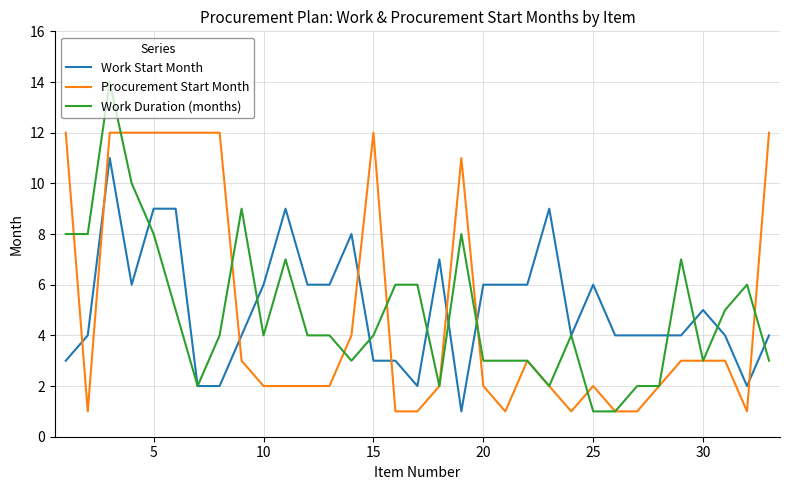

What is the difference between the maximum and minimum values in the Work Duration (months) series?

13